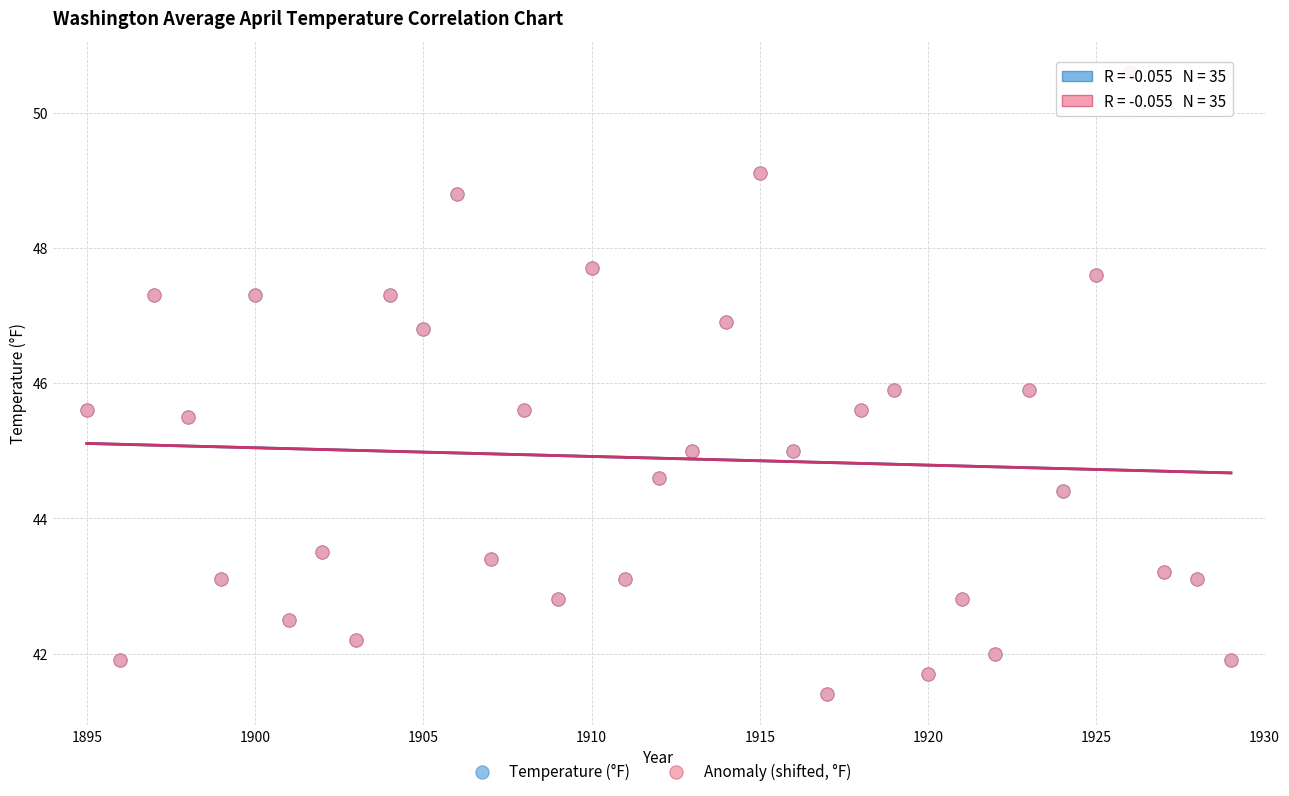

What are all the series names shown in the legend?

Temperature (°F), Anomaly (shifted, °F)